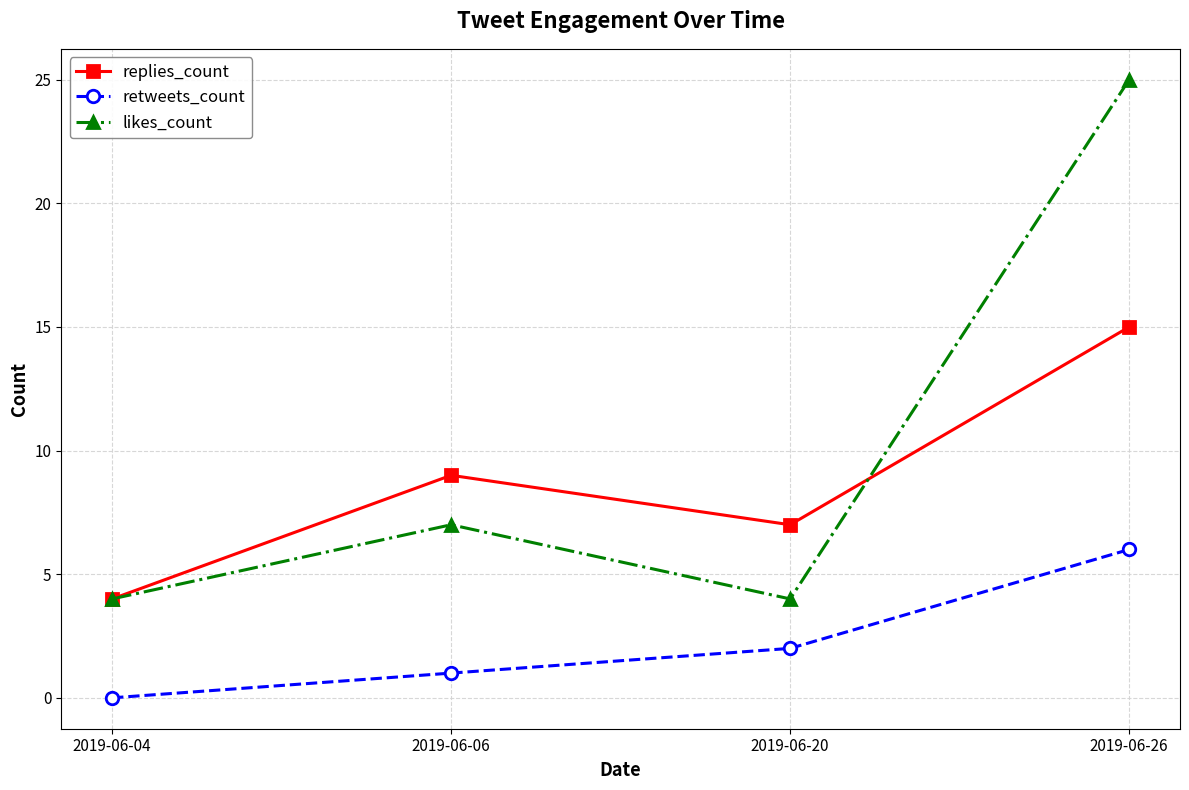

Which series has the largest total across all categories?

likes_count